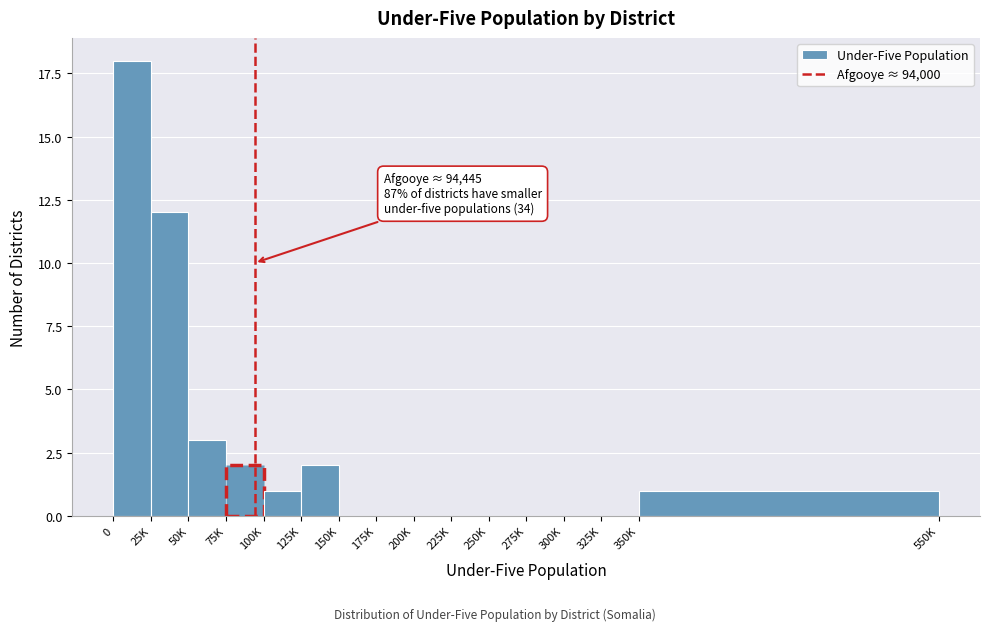

Reading left to right, transcribe all the data shown in this chart.

0=18	25K=12	50K=3	75K=2	100K=1	125K=2	150K=0	175K=0	200K=0	225K=0	250K=0	275K=0	300K=0	325K=0	350K=1